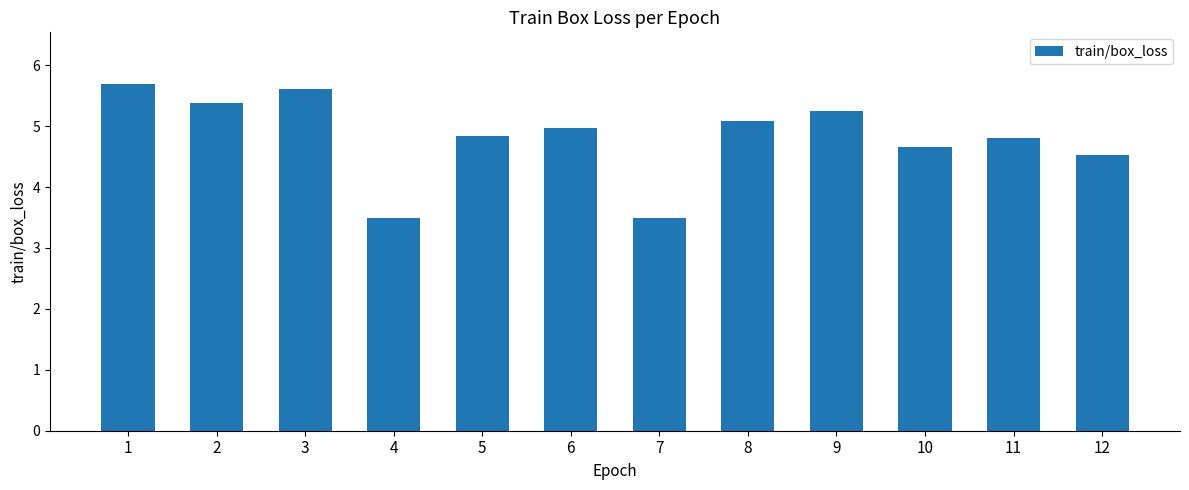

Reading left to right, transcribe all the data shown in this chart.

1=5.7	2=5.4	3=5.6	4=3.5	5=4.8	6=5.0	7=3.5	8=5.1	9=5.2	10=4.7	11=4.8	12=4.5